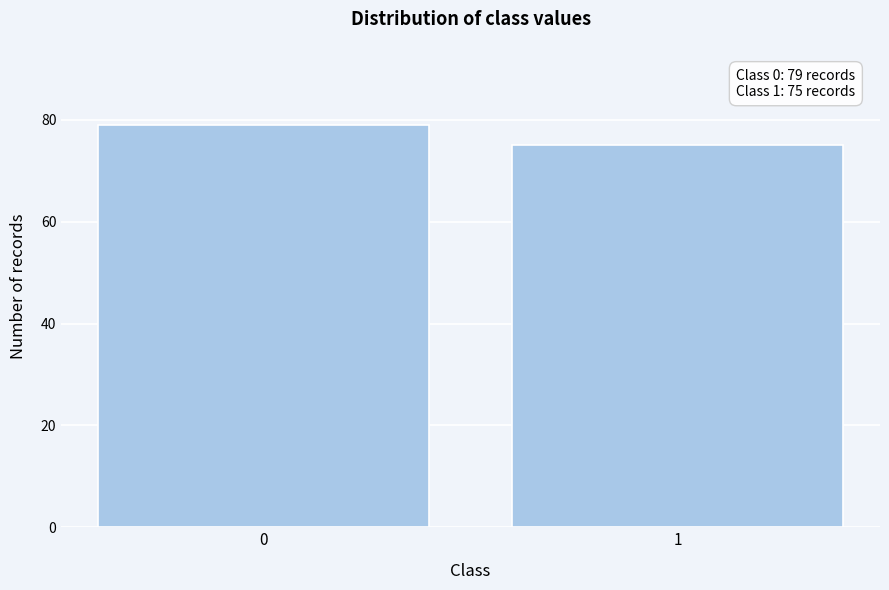

Reading left to right, what are all the values shown in this chart?

0=79	1=75